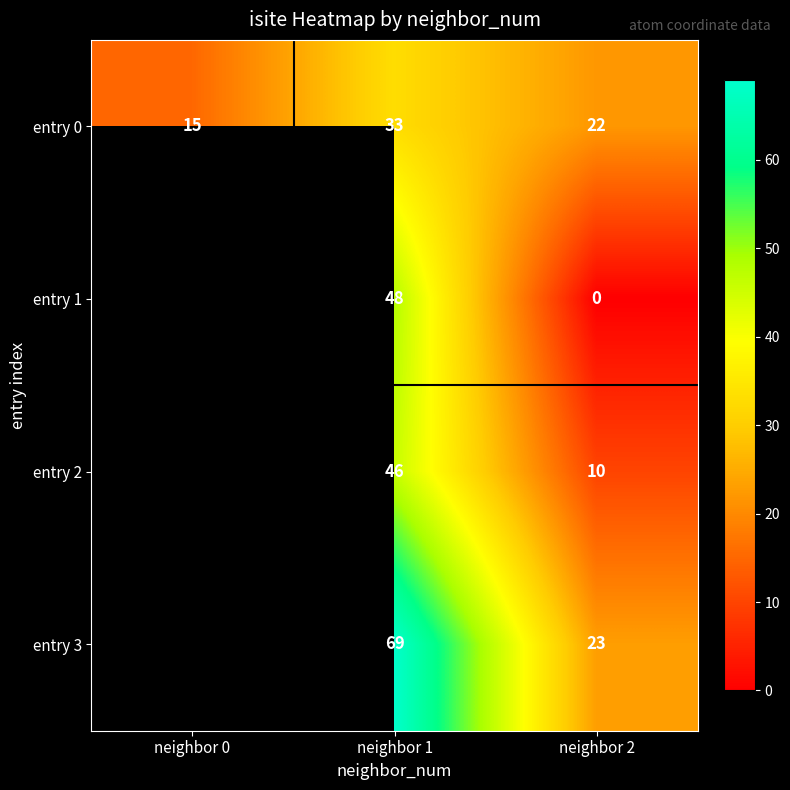

What is the difference between the second highest and minimum values in the entry 0 series?

7